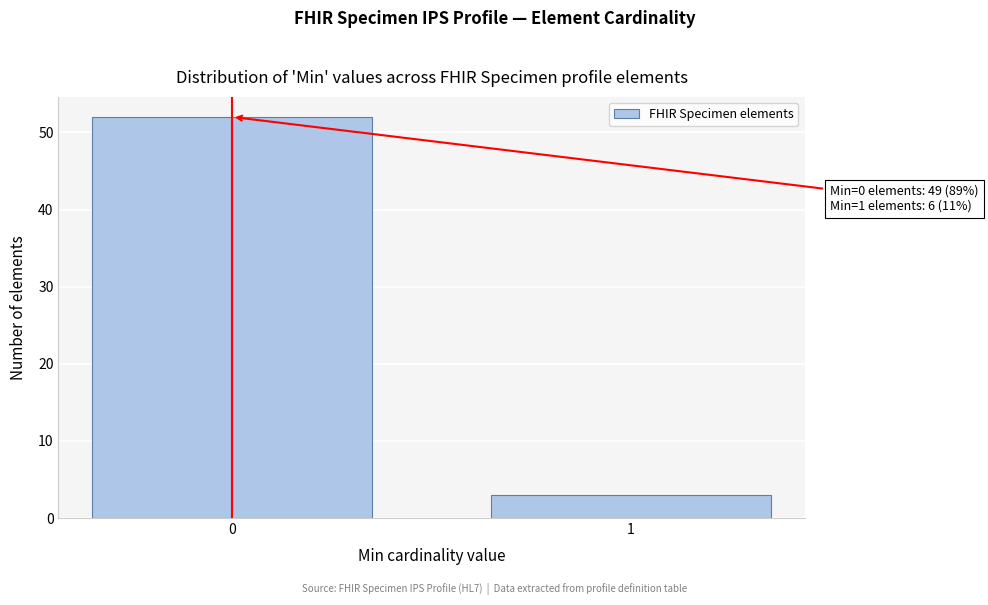

Reading left to right, list all the values displayed in this chart.

52	3